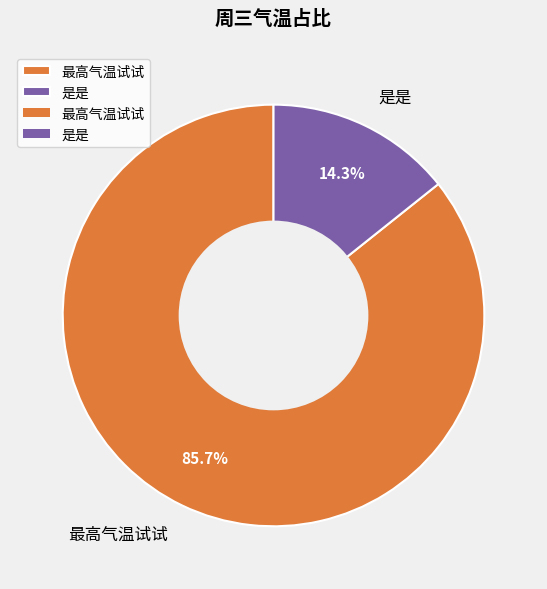

To the nearest percent, what is the difference between the 是是 and 最高气温试试 slice percentages?

71%